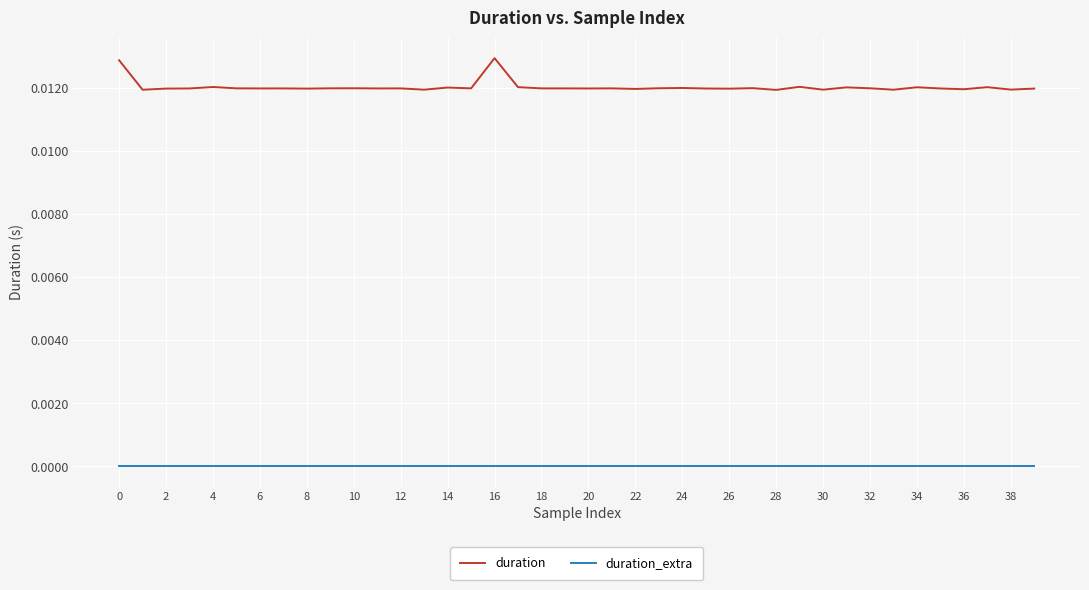

True or false: duration and duration_extra intersect in this chart.

False